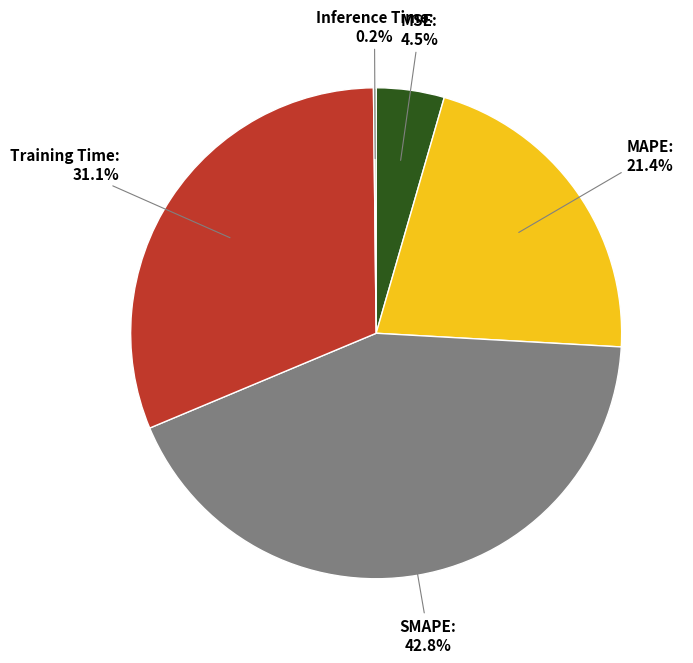

What is the largest slice in the pie chart?

SMAPE